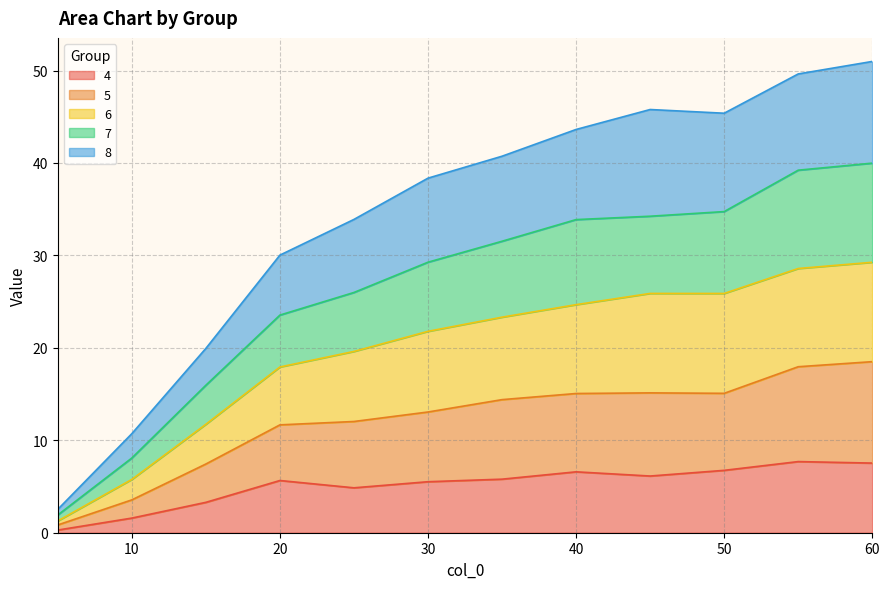

The value of 4 at 25.0 is 4.9. True or false?

True